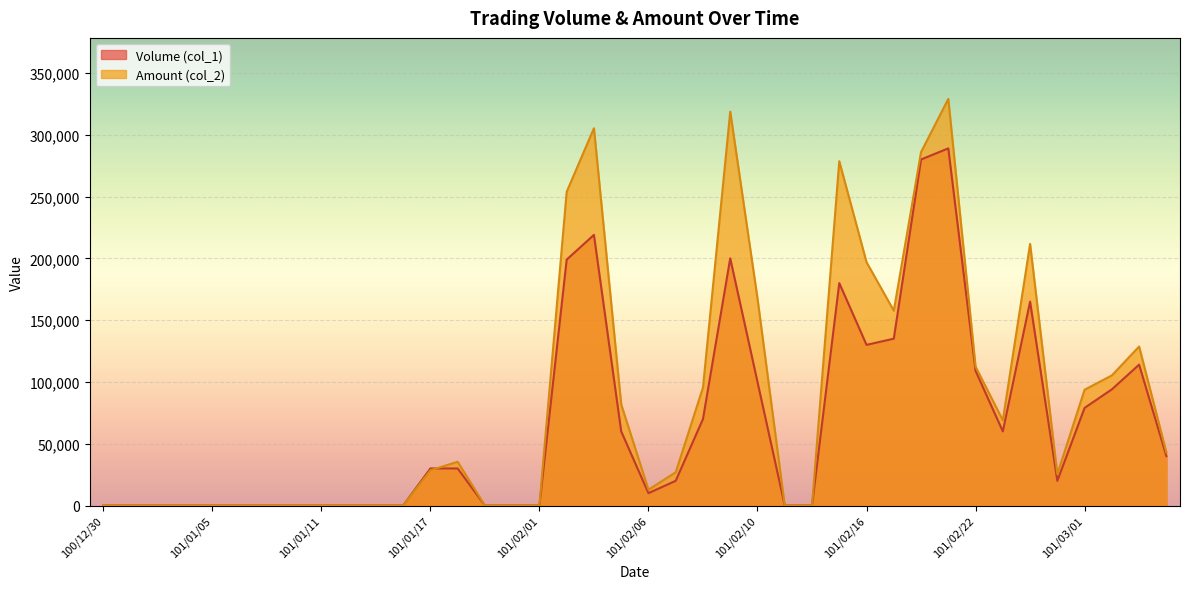

How many data points in Amount (col_2) are above 28500?

19